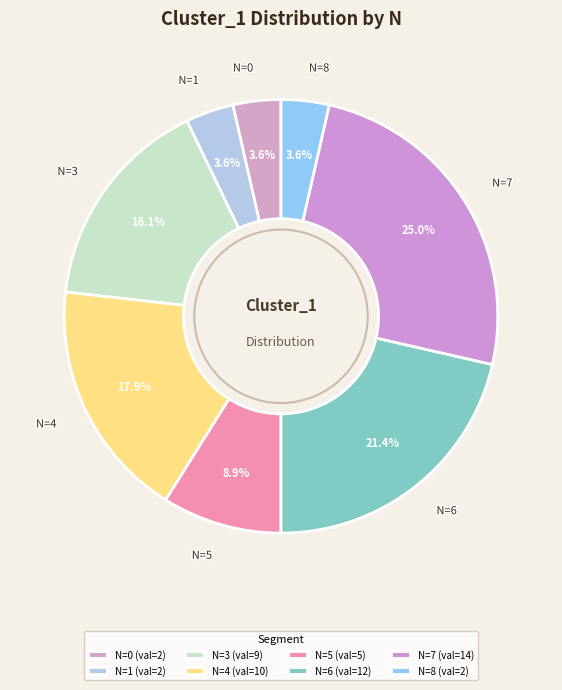

Does any single category account for the majority?

No